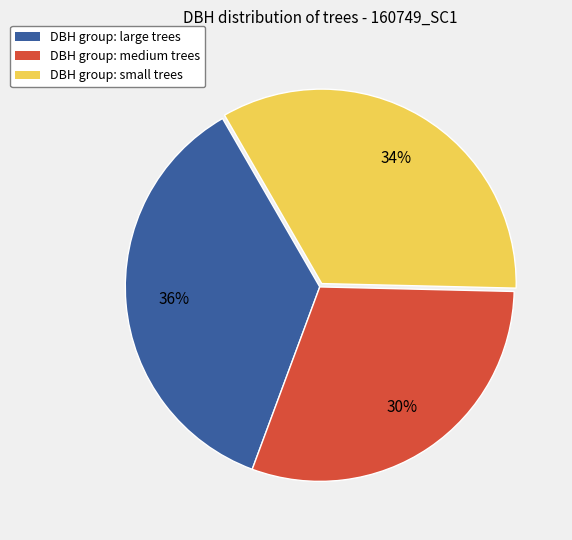

How many slices are in this pie chart?

3